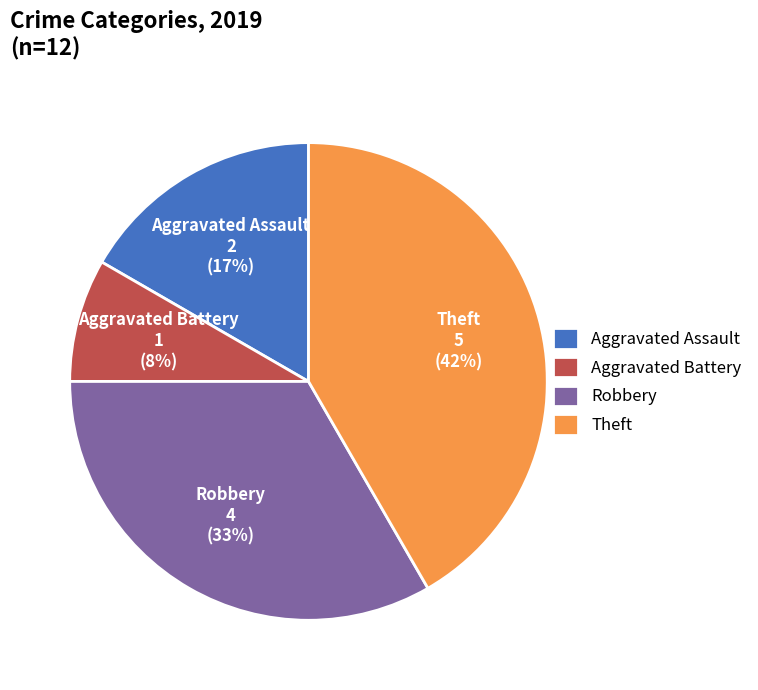

Which slice is the largest?

Theft